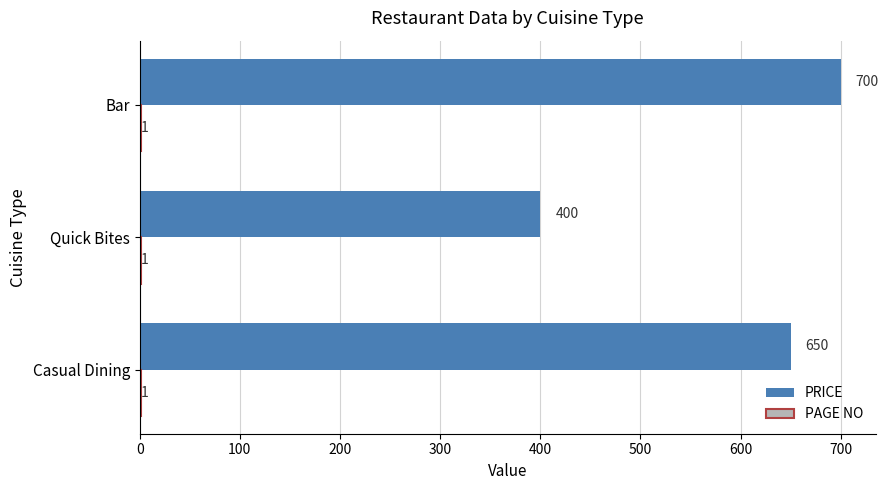

How many categories are shown in the chart?

3